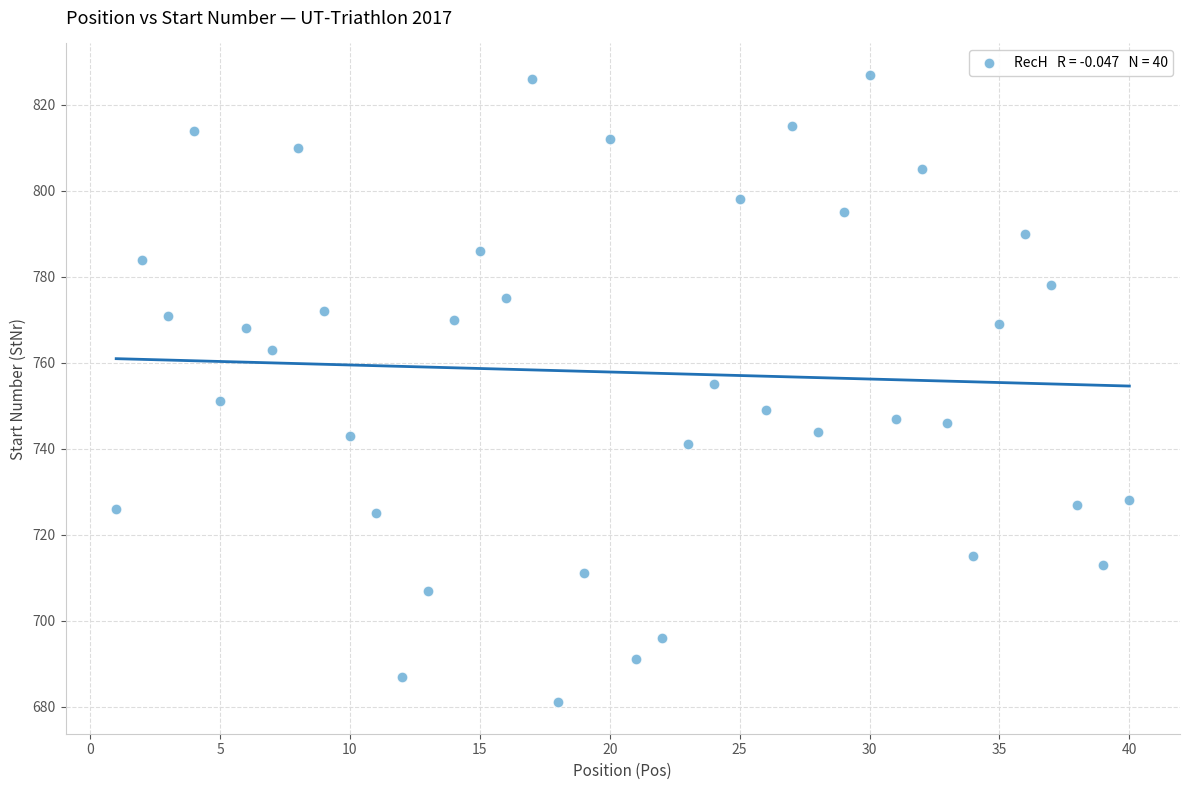

What is the range of Y values (max minus min)?

146